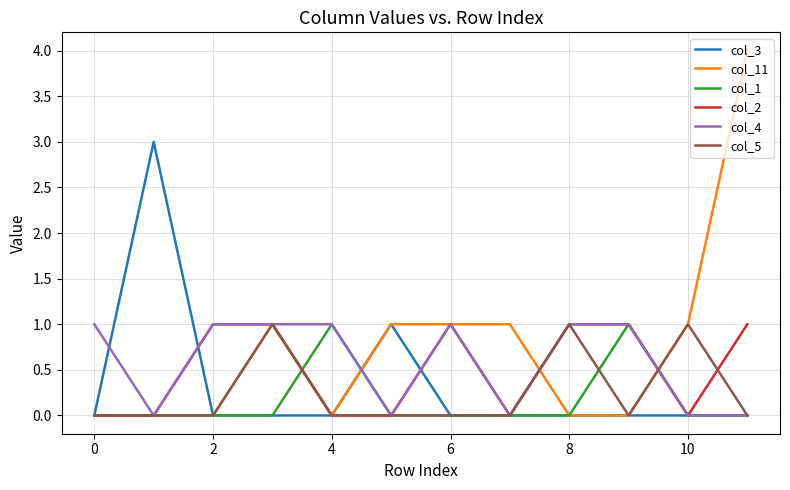

Which series has the largest range (max minus min)?

col_11